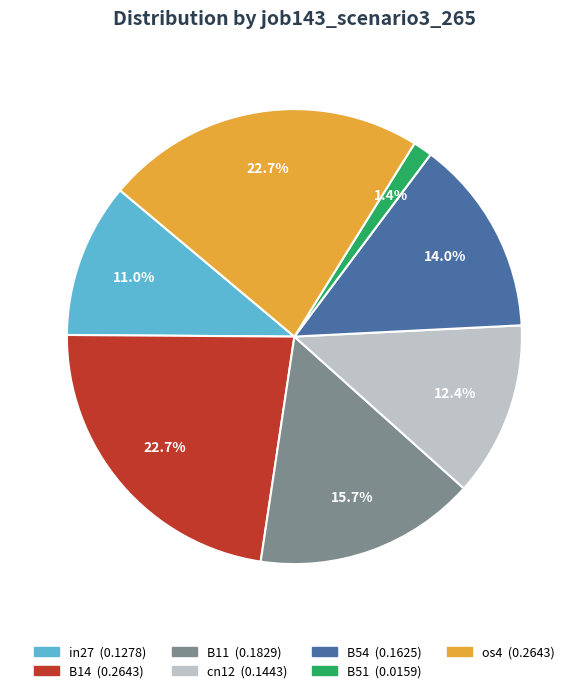

Count the number of slices in the pie.

7